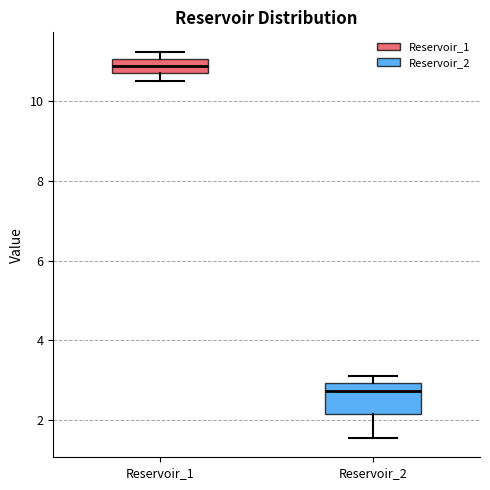

Reading left to right, read every box against the y-axis: the position of its median line, the range the box covers, and the ends of its whiskers. The values are not printed on the chart, so give them approximately, as read against the axis.

Reservoir_1: median 10.8, box 10.6 to 11.0, whiskers 10.6 (below the box's lower edge) to 11.2
Reservoir_2: median 2.8, box 2.2 to 3.0, whiskers 1.6 to 3.0 (just above the box's upper edge)